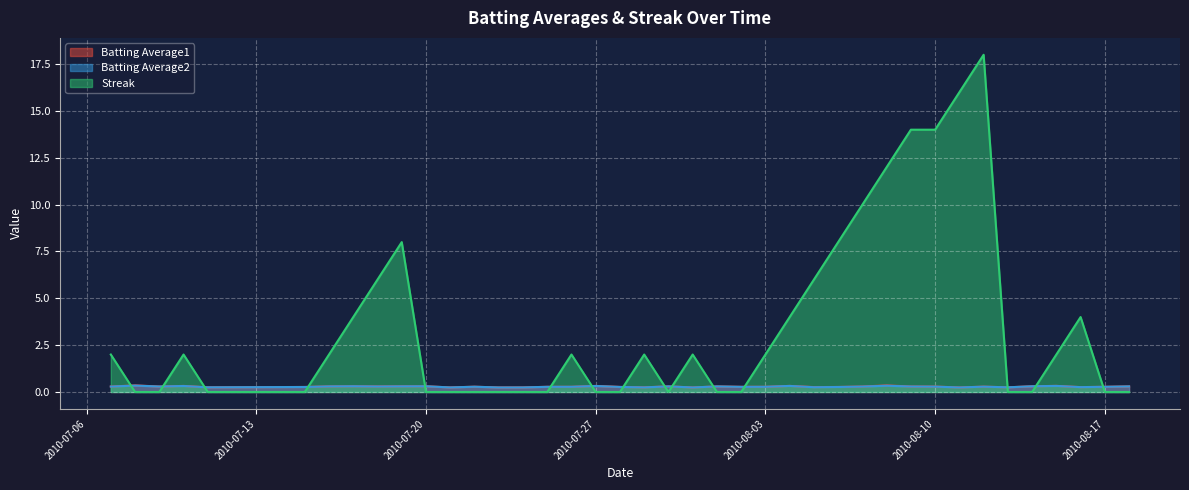

What is the total value across all series at 2010-07-08?

0.7